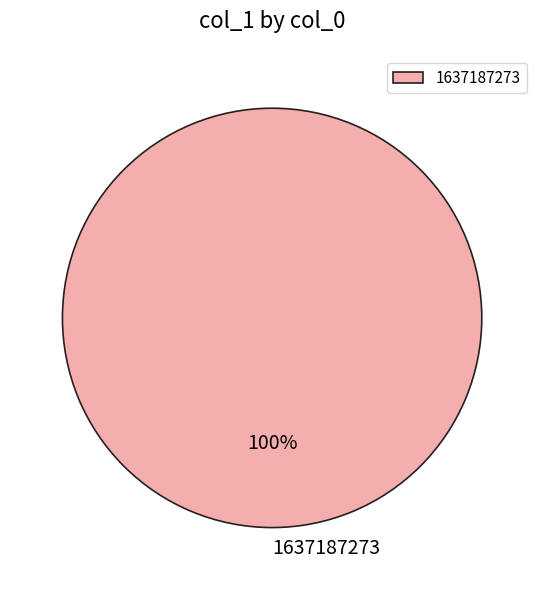

How many slices are in this pie chart?

1